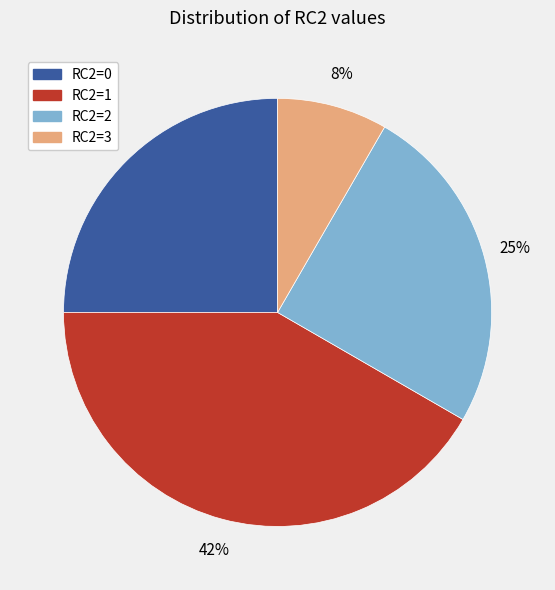

True or false: RC2=1 accounts for 55% of the total.

False